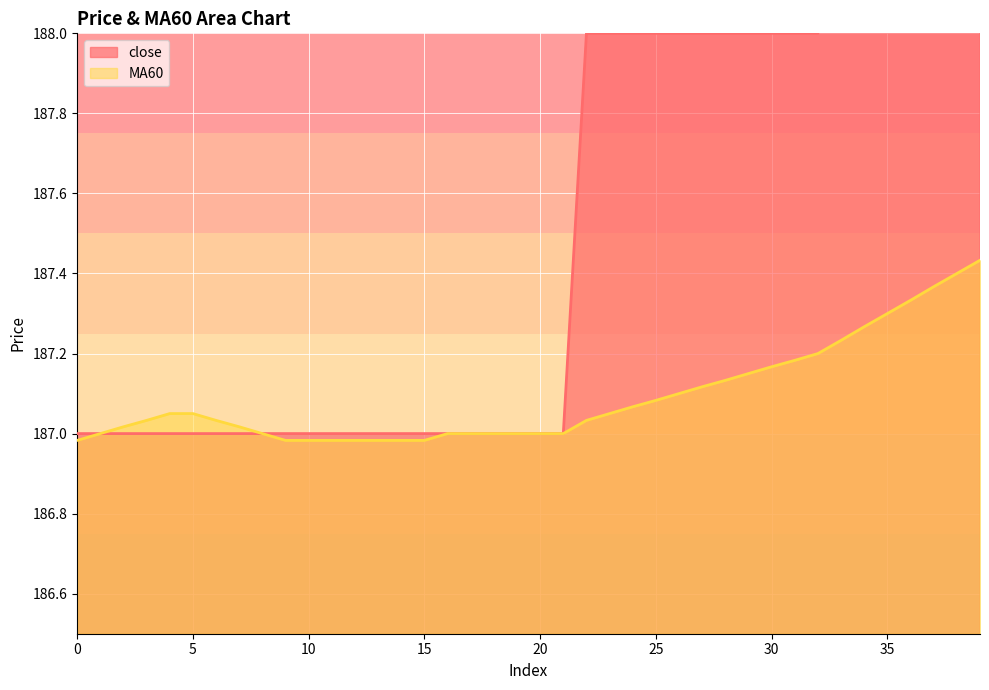

What value does the close series have at 23?

188.0